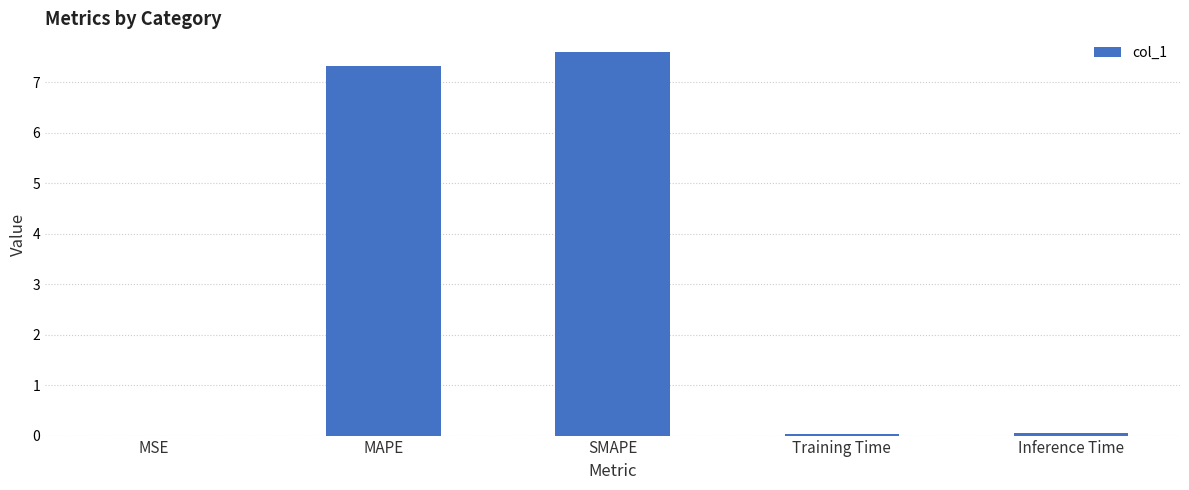

Between MAPE and MSE, which is larger?

MAPE